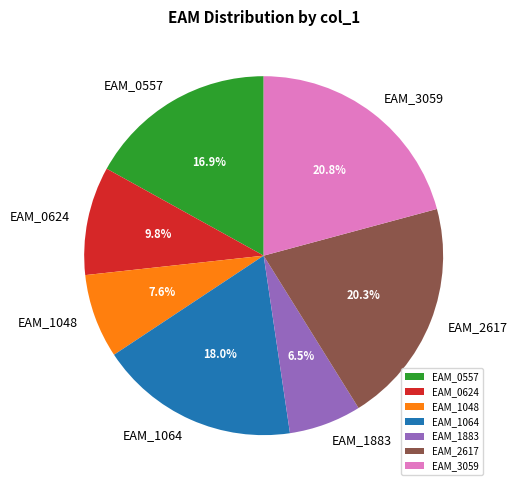

True or false: EAM_1883 accounts for 1% of the total.

False